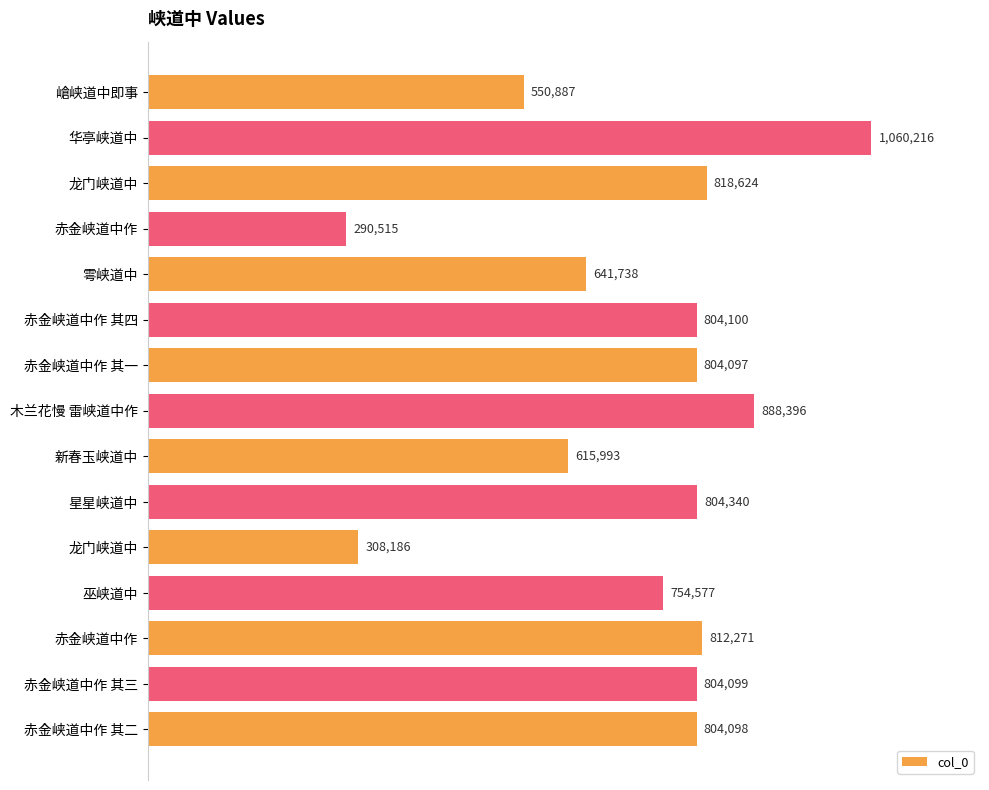

What is the difference between the maximum and minimum values?

769701